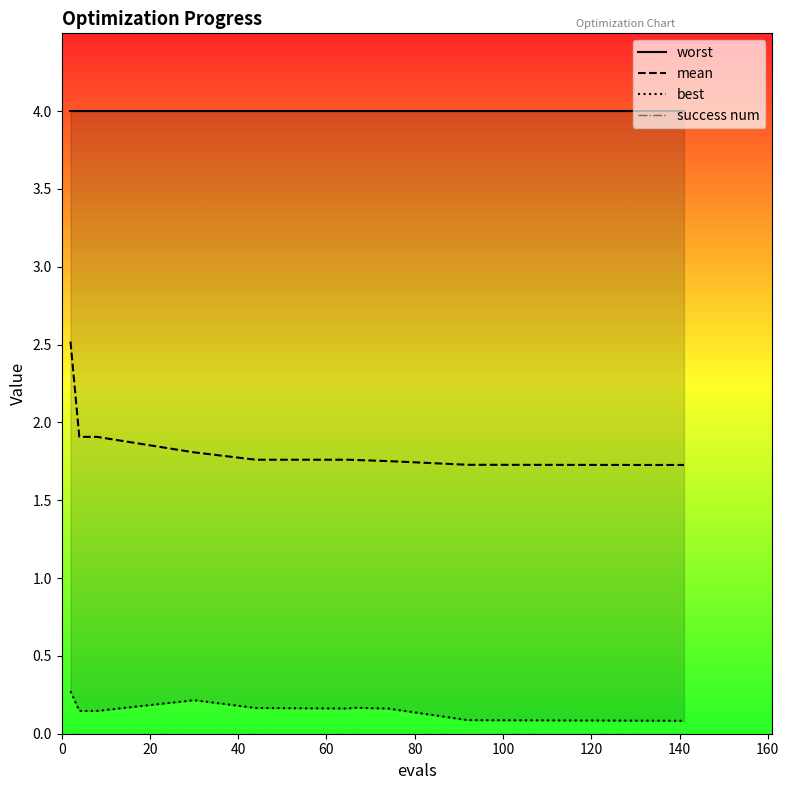

Reading right to left, transcribe all the data shown in this chart.

worst: 4.0	4.0	4.0	4.0	4.0	4.0	4.0	4.0	4.0	4.0
mean: 1.7	1.7	1.8	1.8	1.8	1.8	1.8	1.9	1.9	2.5
best: 0.1	0.1	0.2	0.2	0.2	0.2	0.2	0.1	0.1	0.3
success num: 0.0	0.0	0.0	0.0	0.0	0.0	0.0	0.0	0.0	0.0